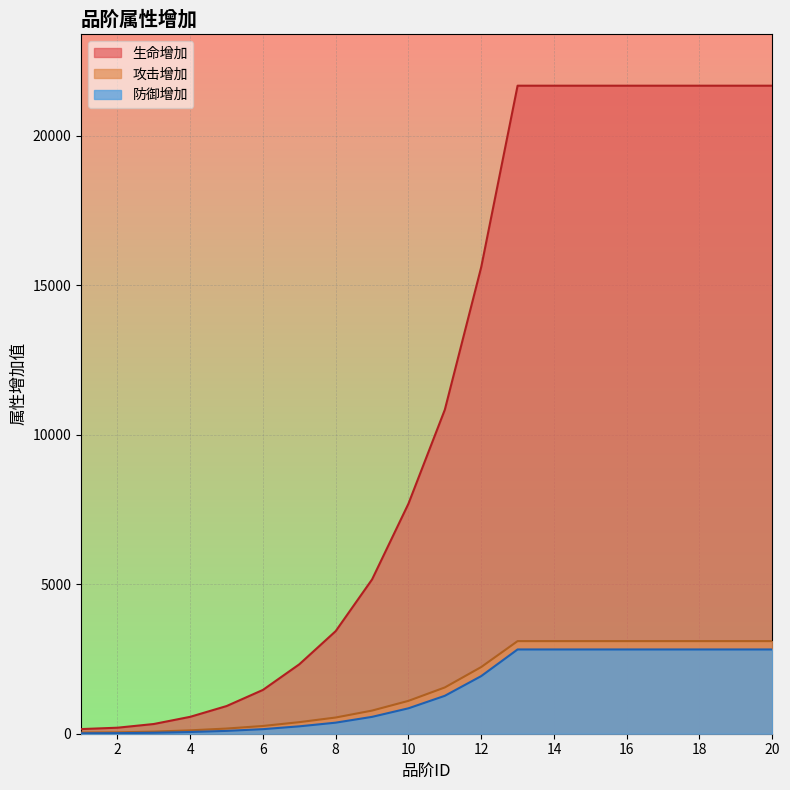

True or false: 生命增加 and 攻击增加 cross at least once.

False